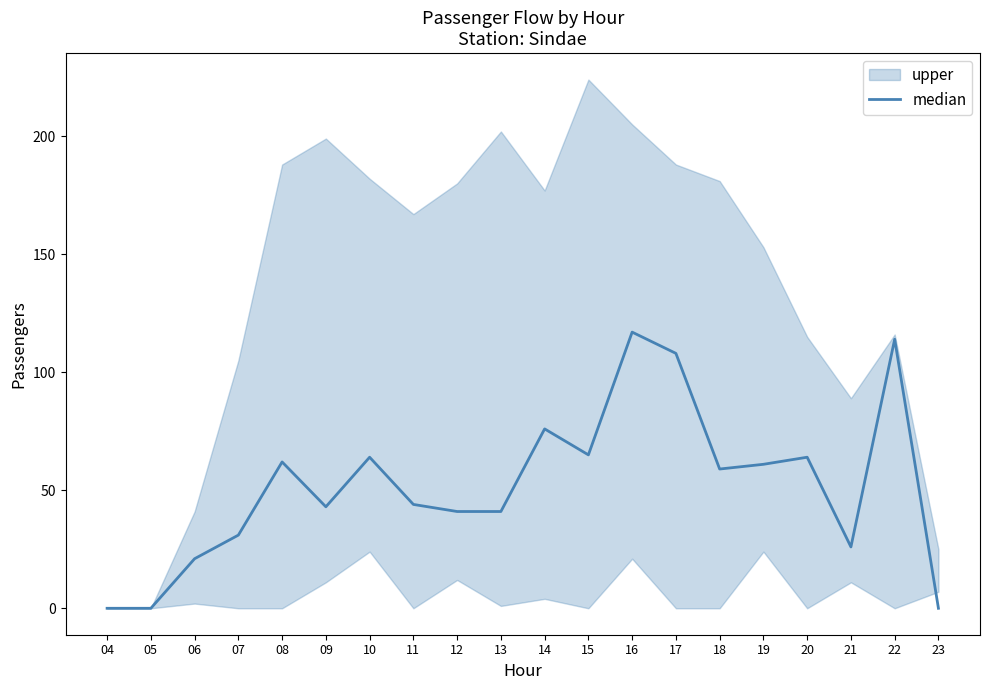

At which category does the chart reach its minimum across all series?

04